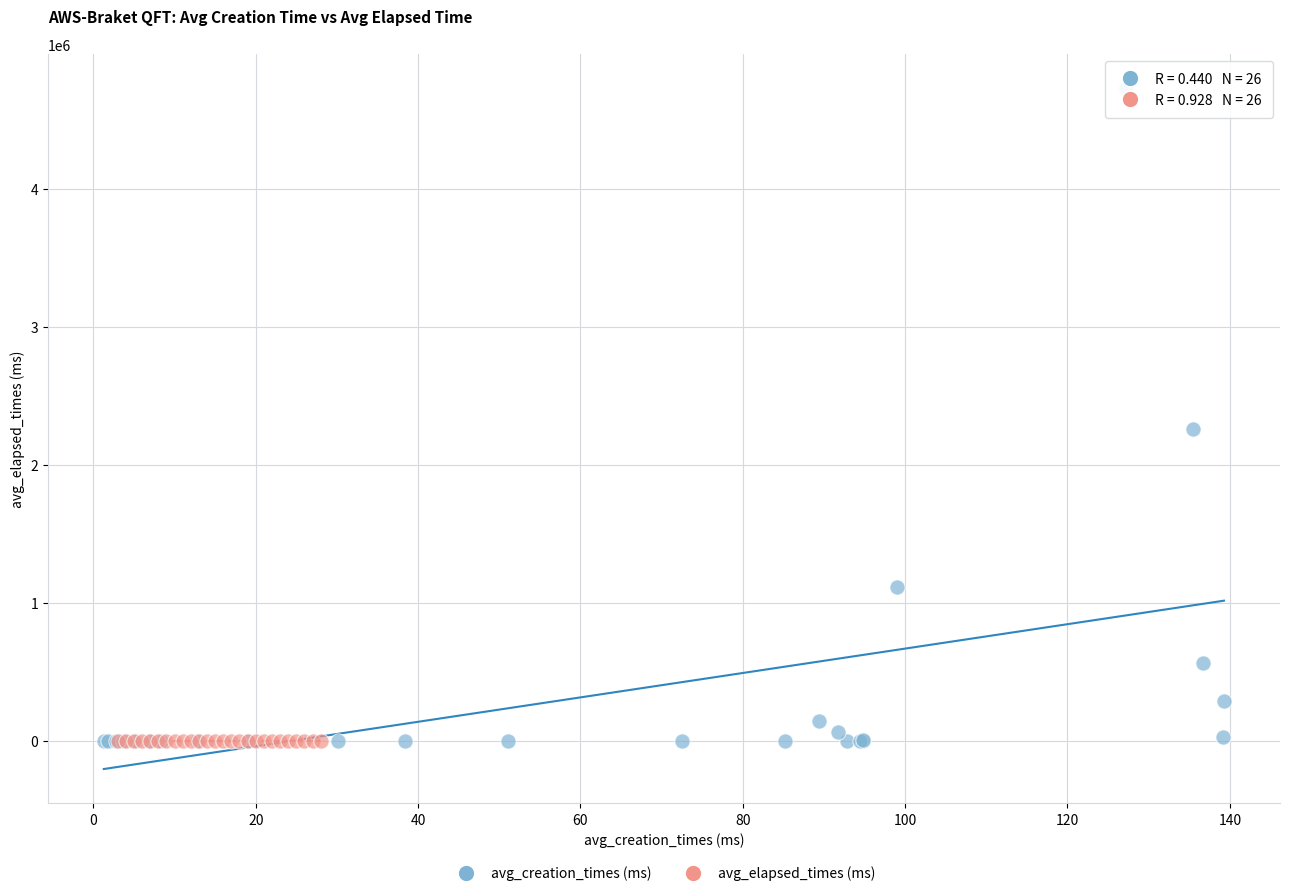

Which series has the widest spread of Y values?

avg_creation_times (ms)